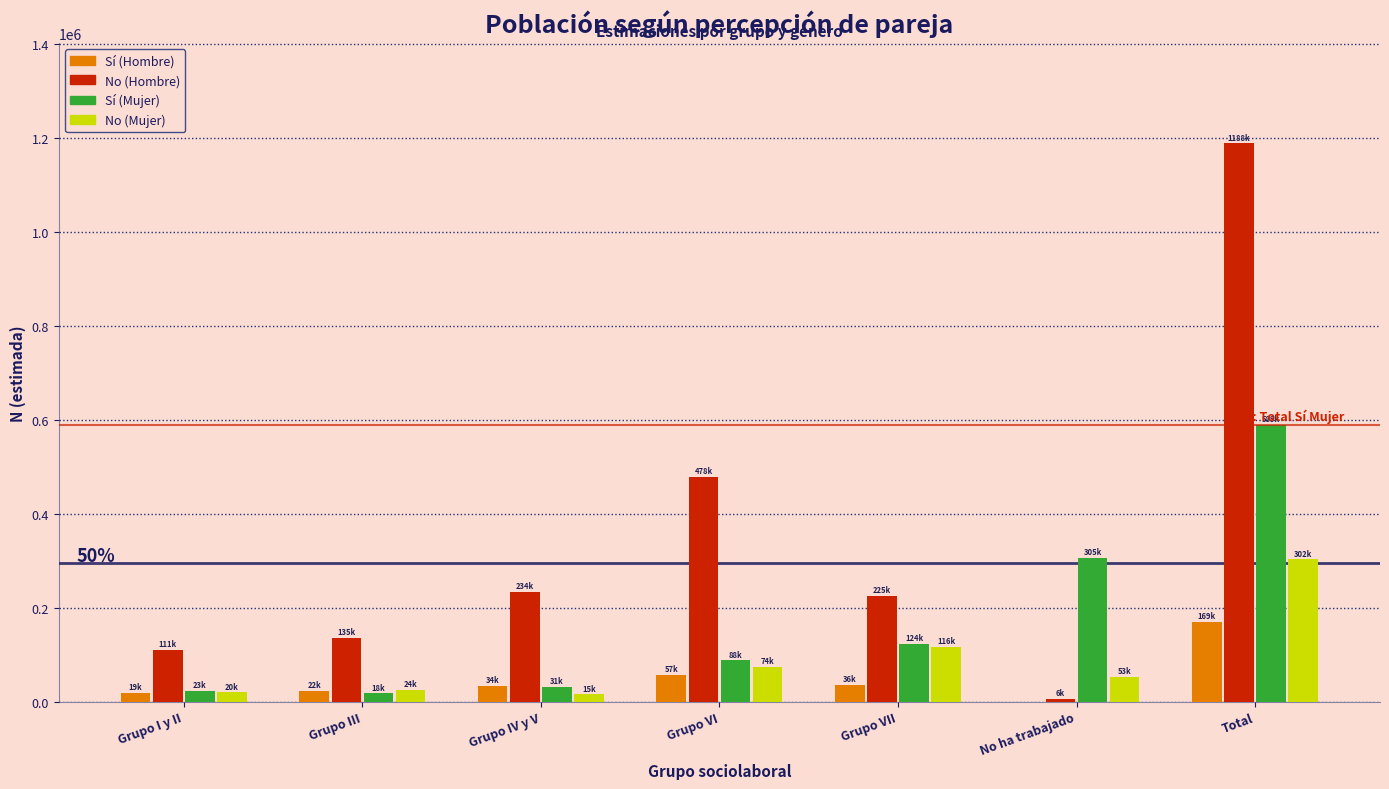

What is the sum of all Sí (Hombre) values?

338169